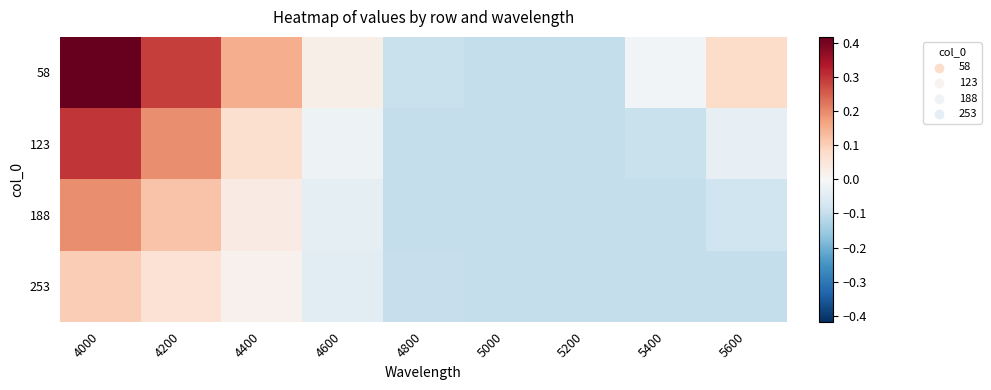

What is the total value across all series at 4200?

0.7